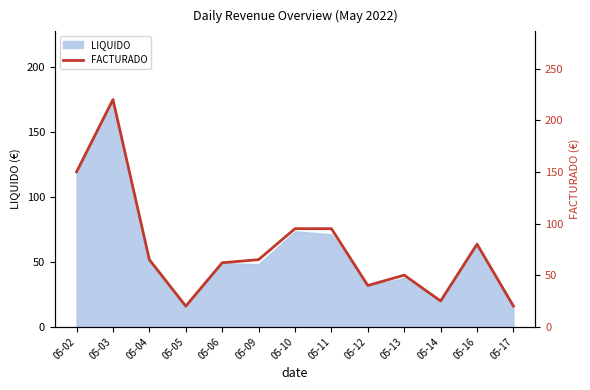

At which label does LIQUIDO reach its peak?

05-03